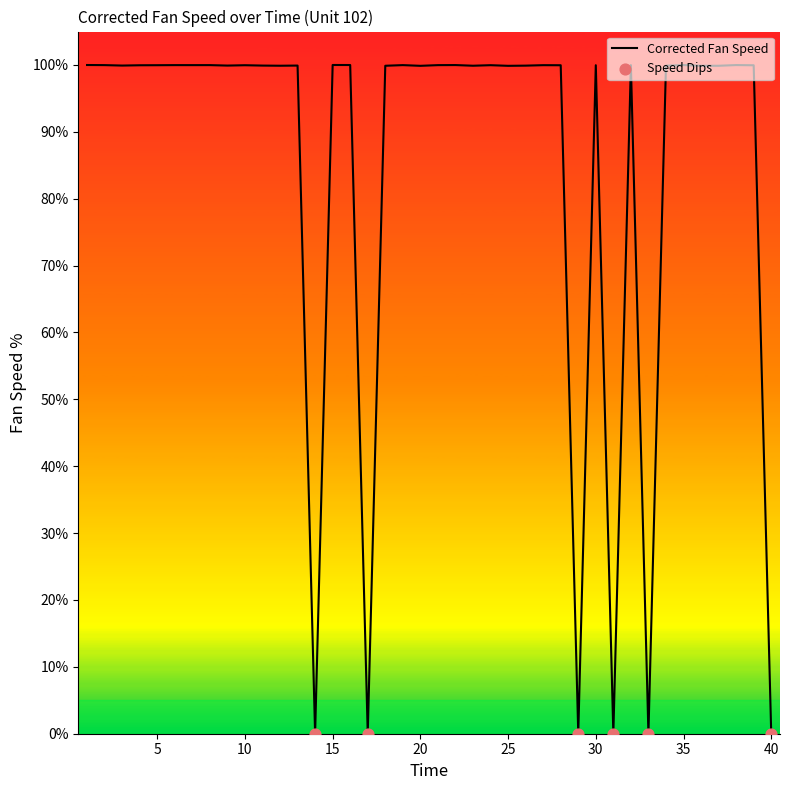

What is the difference between the maximum and minimum values?

100.0